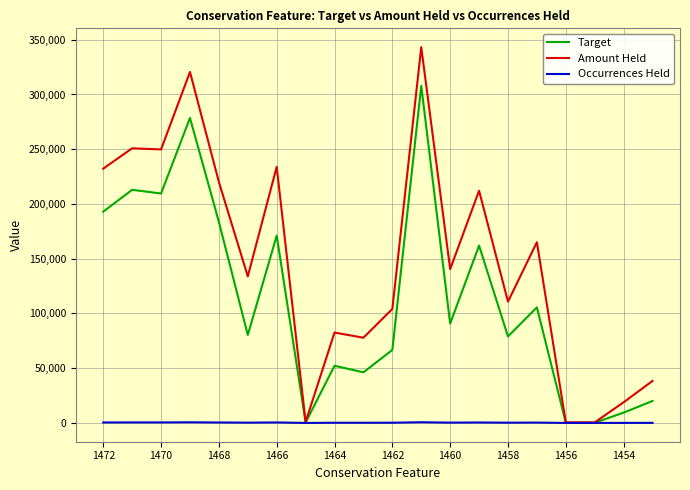

Which series has the widest spread of values?

Amount Held